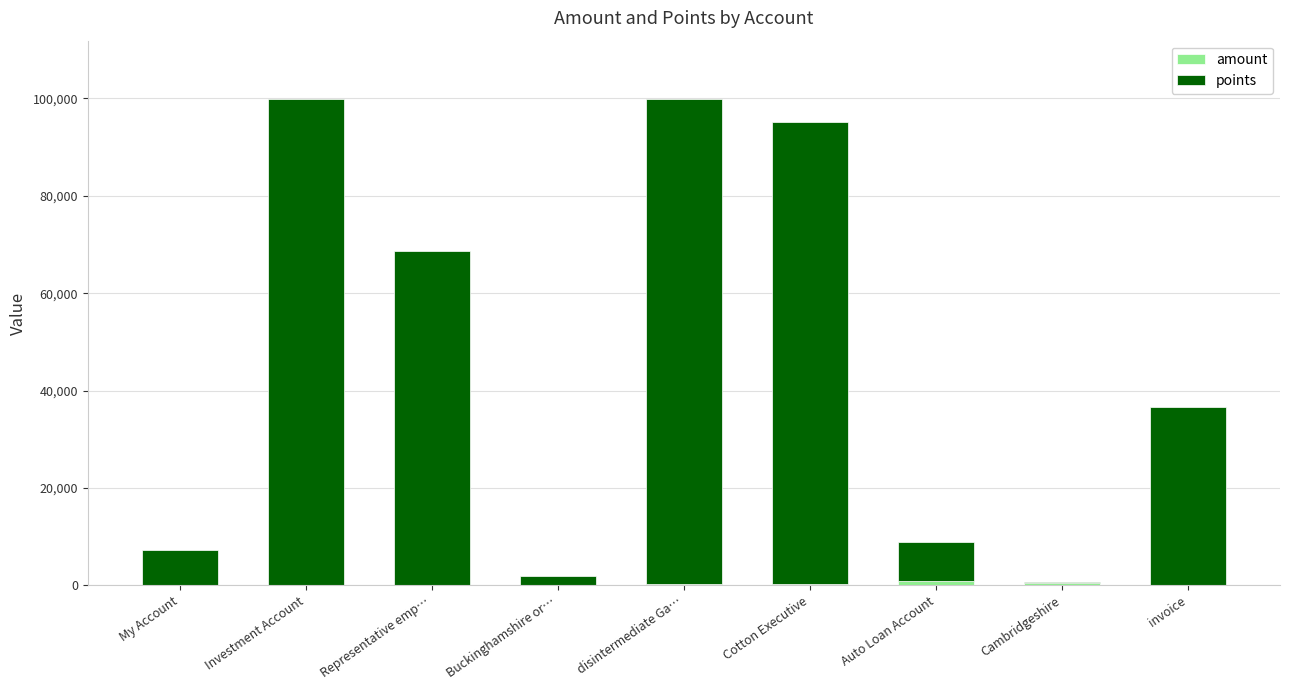

Are the bars horizontal?

No